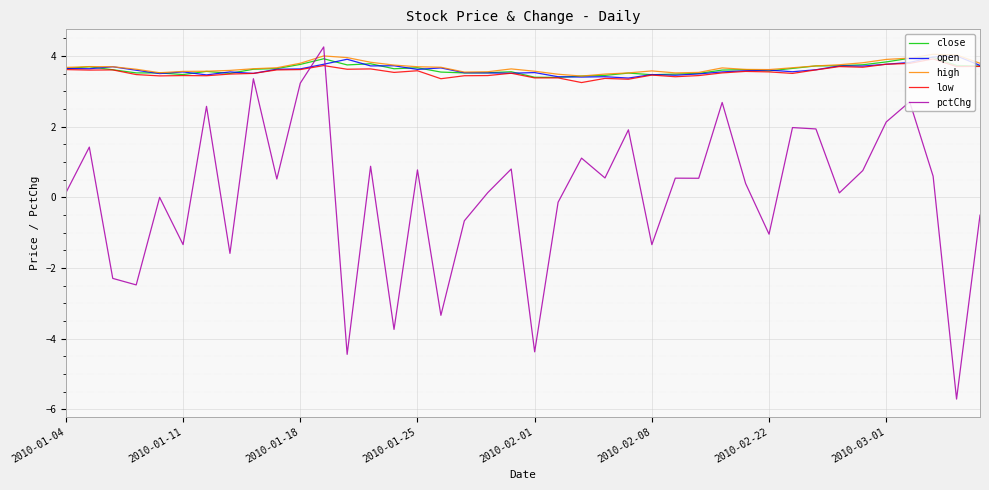

Which series has the widest spread of values?

pctChg